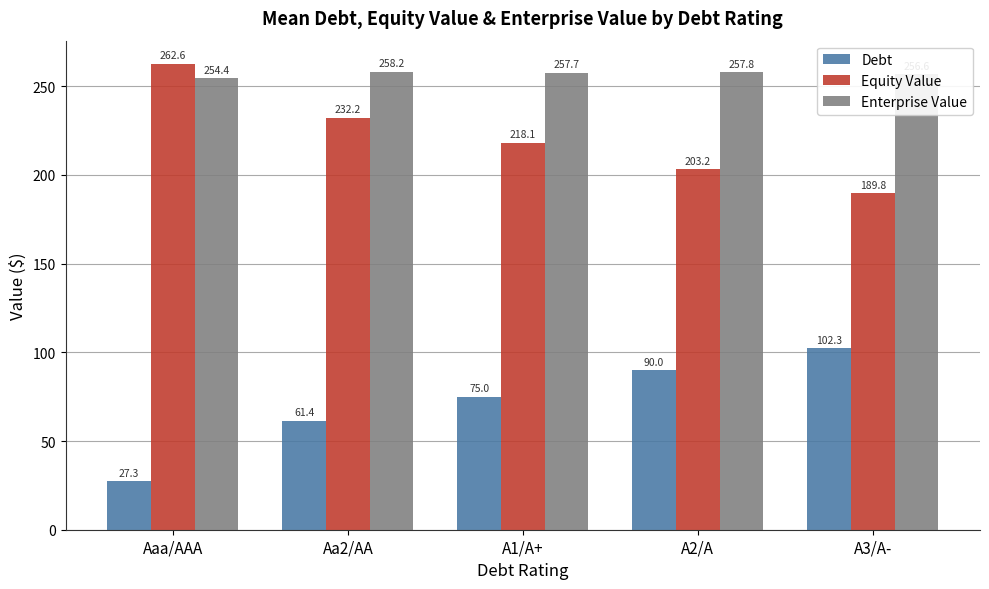

How many groups of bars are there?

5